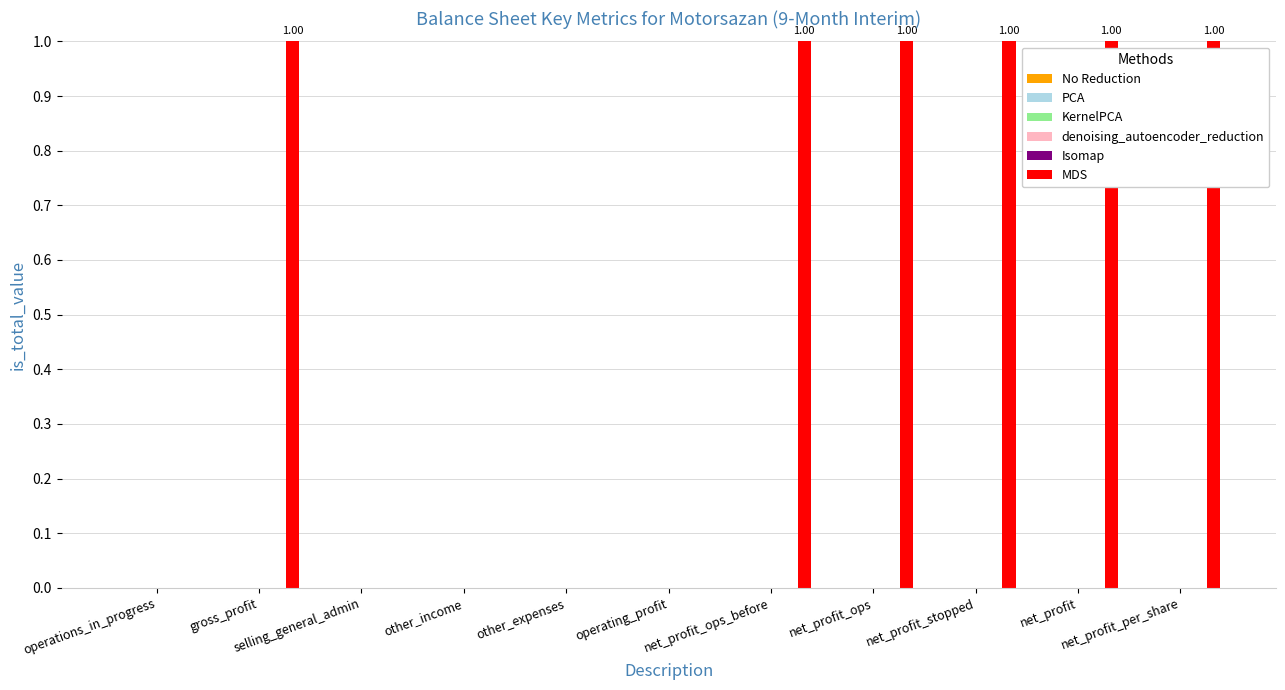

How many distinct data groups are displayed?

1